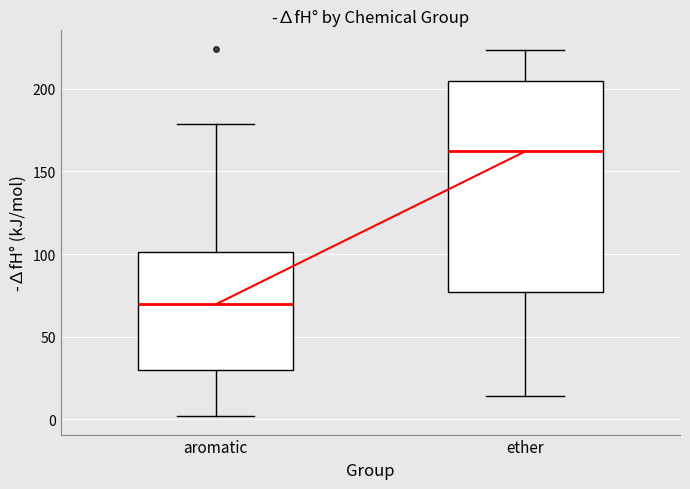

Comparing the boxes themselves (not the whiskers), which one is the tallest?

ether